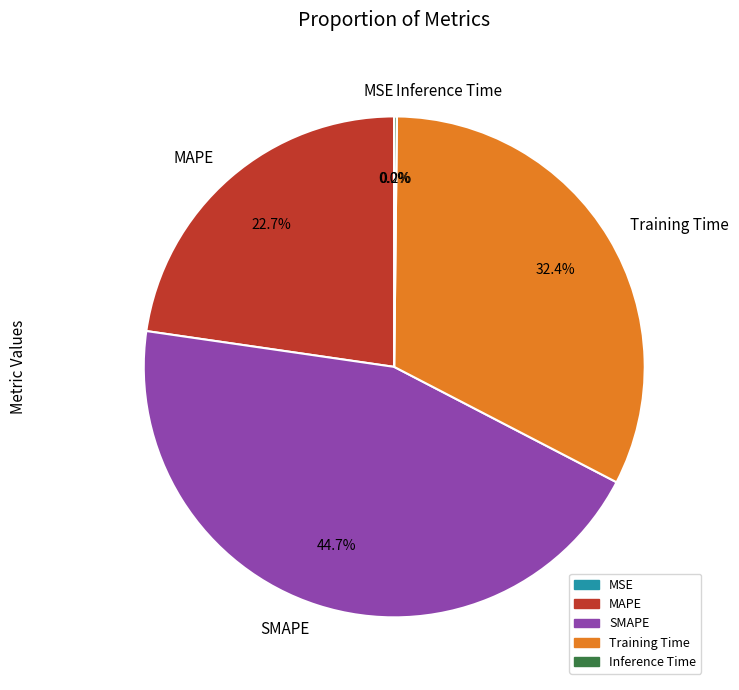

Which category has the biggest portion of the pie?

SMAPE